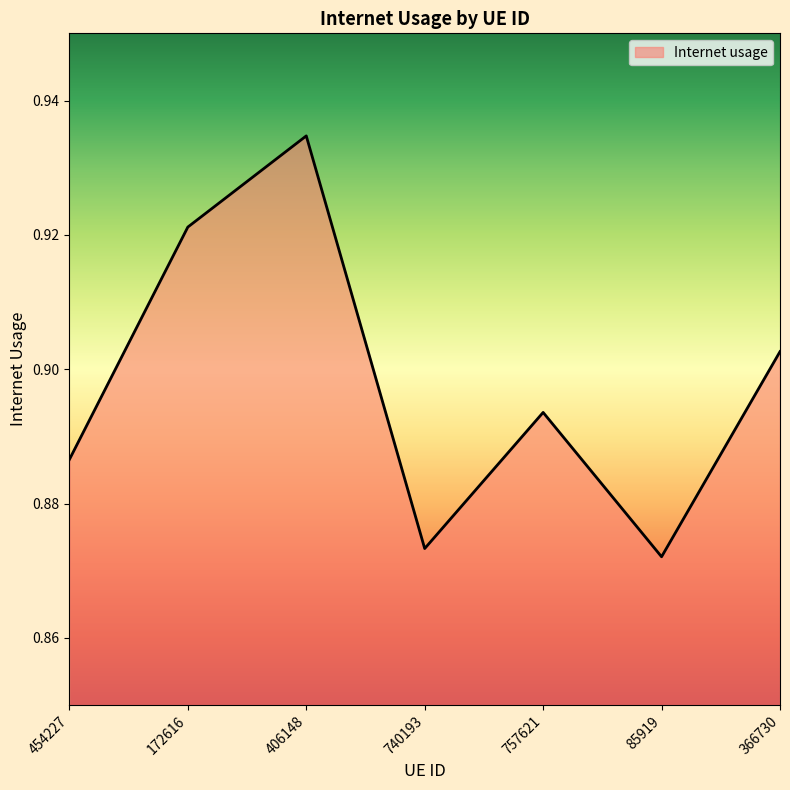

What position from the left is 740193?

4